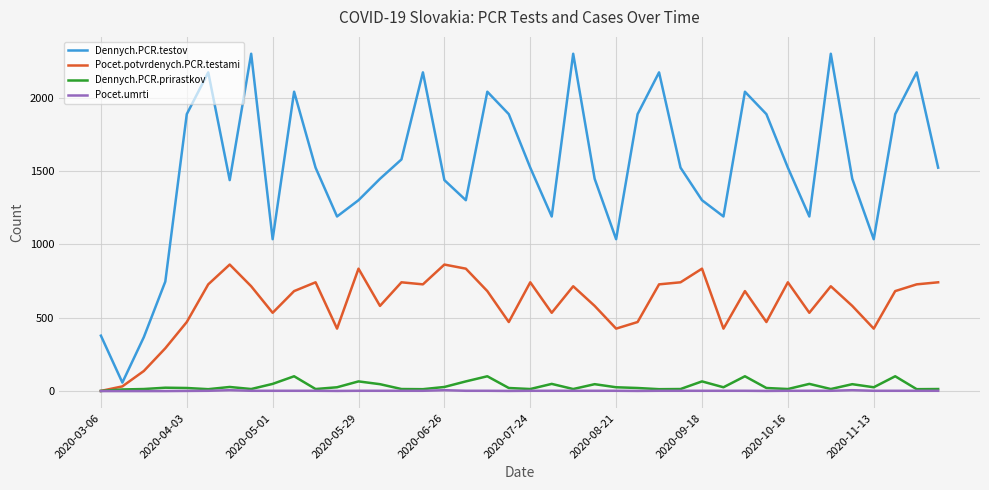

Does the chart have visible grid lines?

Yes